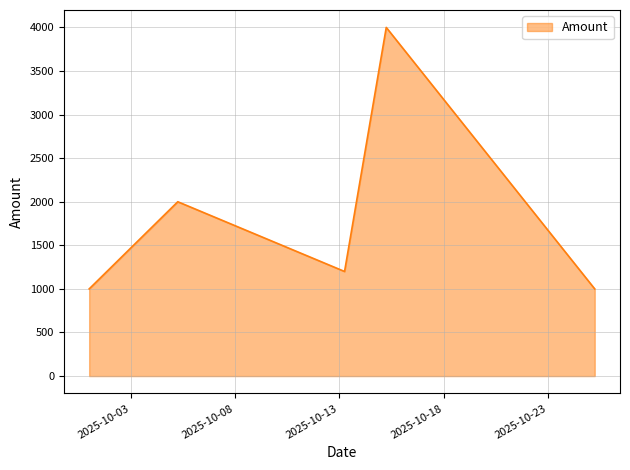

What is the greatest value displayed?

4000